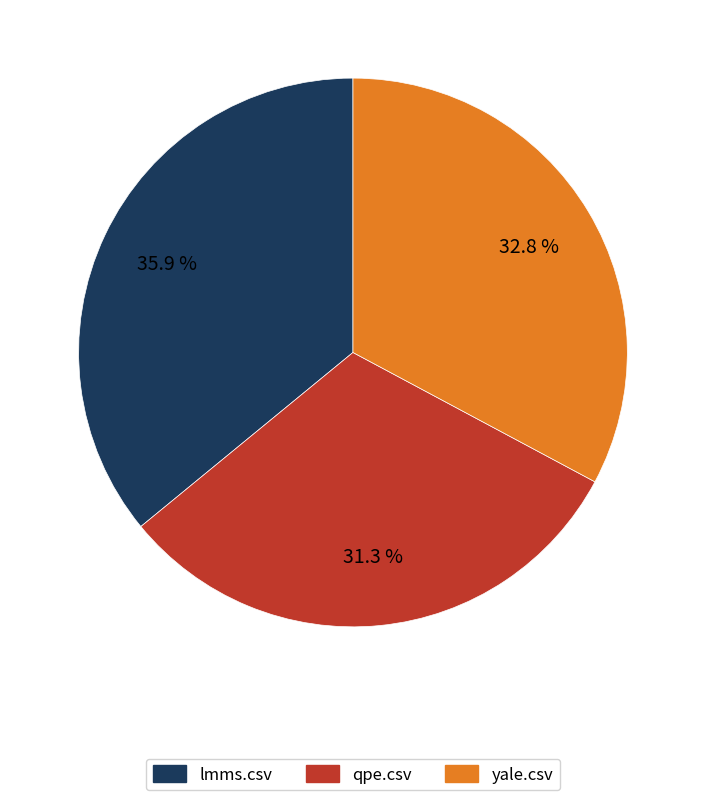

Which has a higher value, lmms.csv or qpe.csv?

lmms.csv